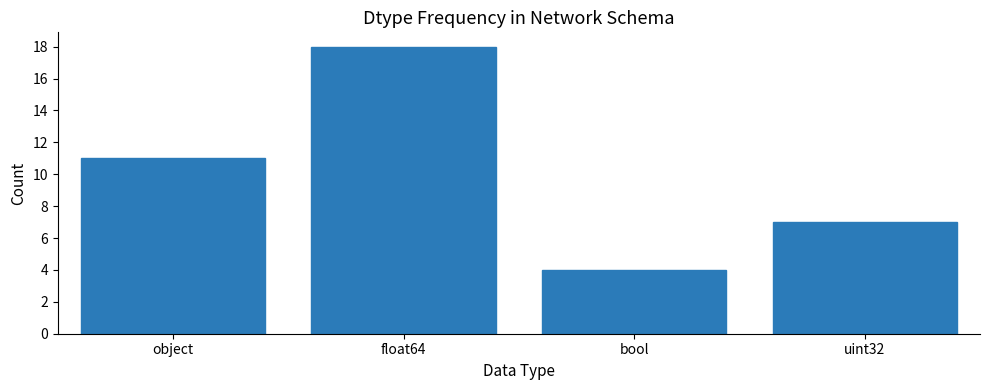

Rank the categories by value from lowest to highest.

bool, uint32, object, float64